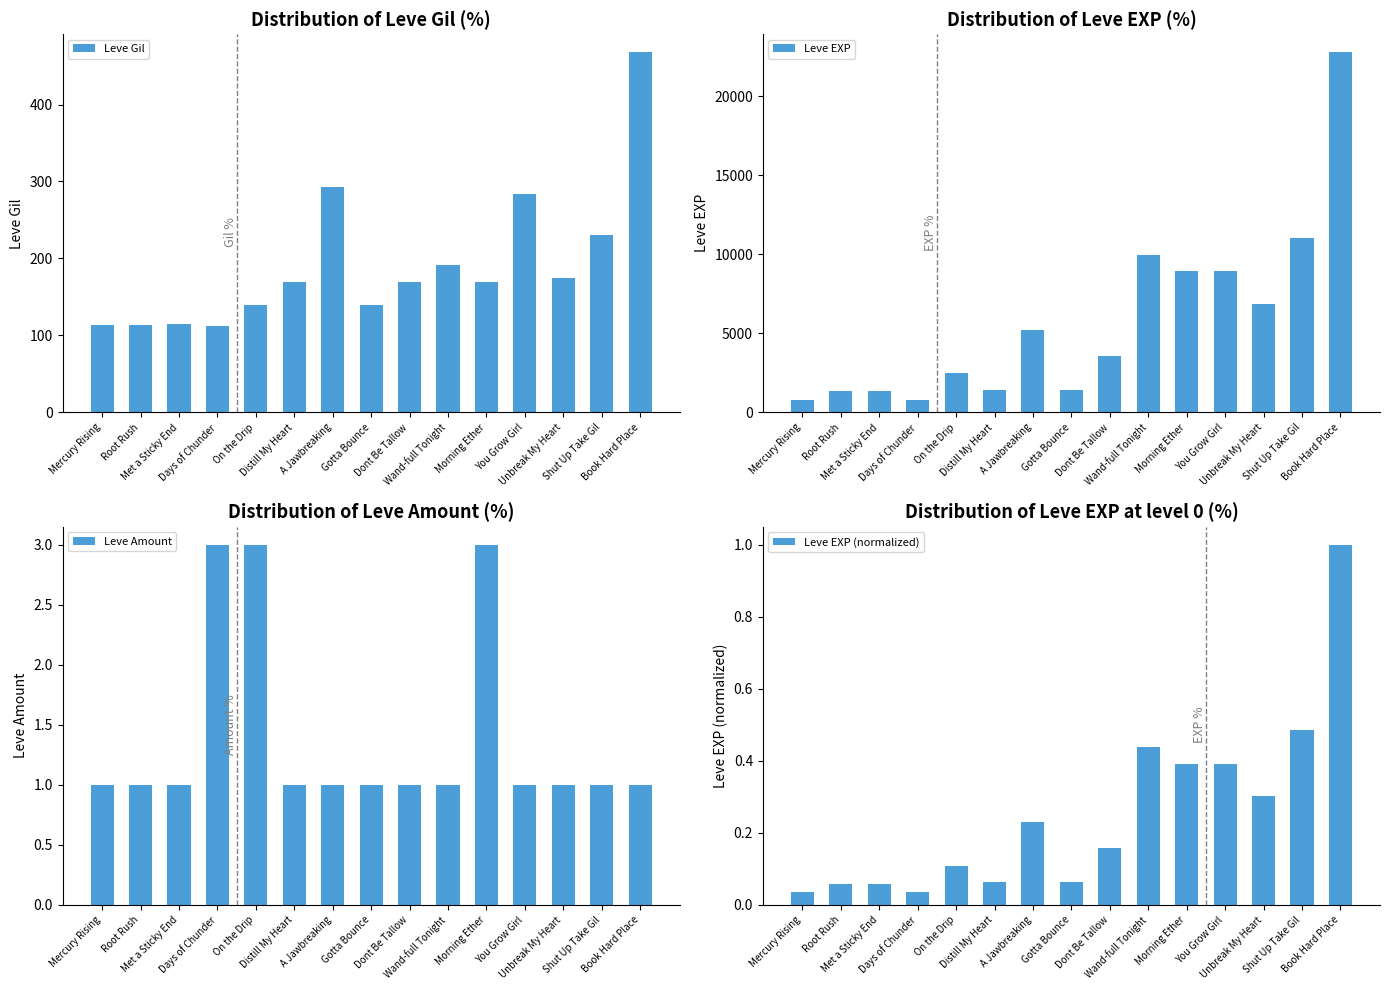

Between Root Rush and Gotta Bounce, which is larger?

Gotta Bounce